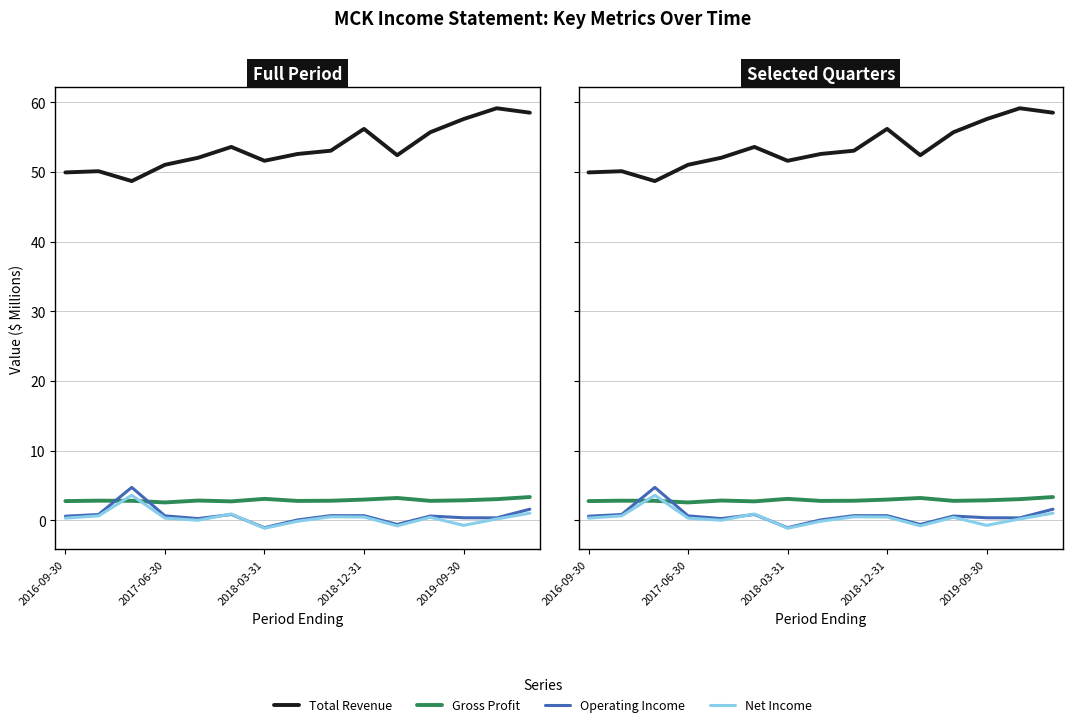

At how many categories does at least one series exceed 34?

15